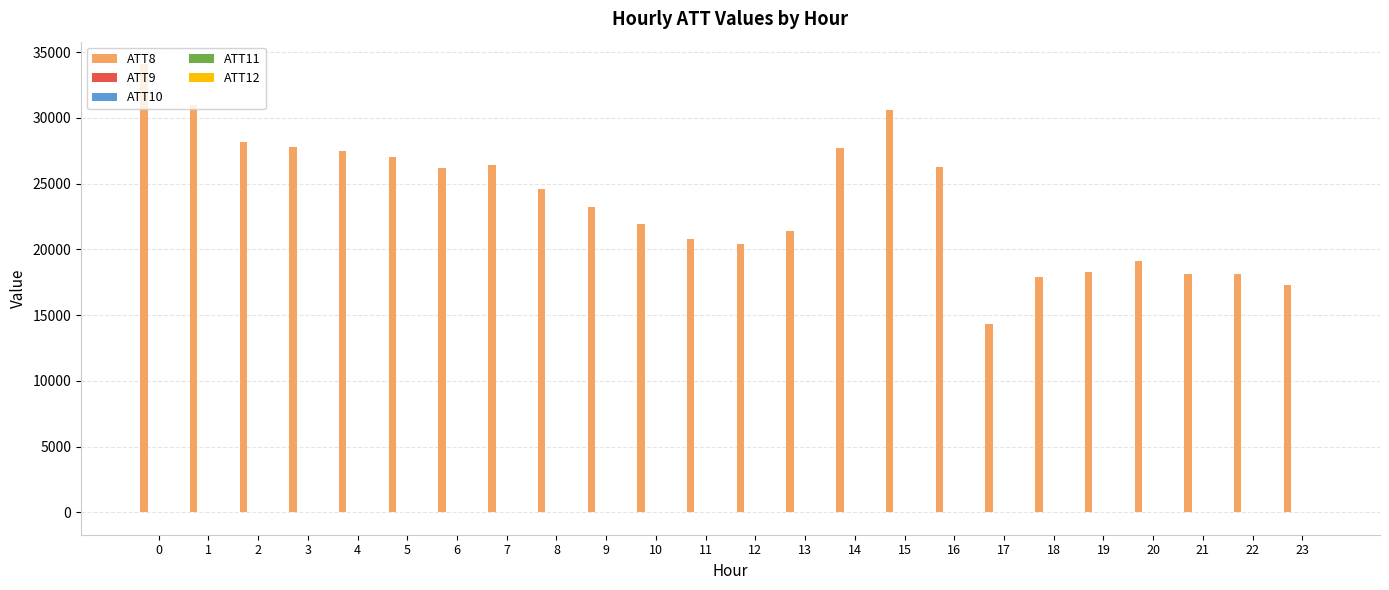

Which series has the largest total across all categories?

ATT8